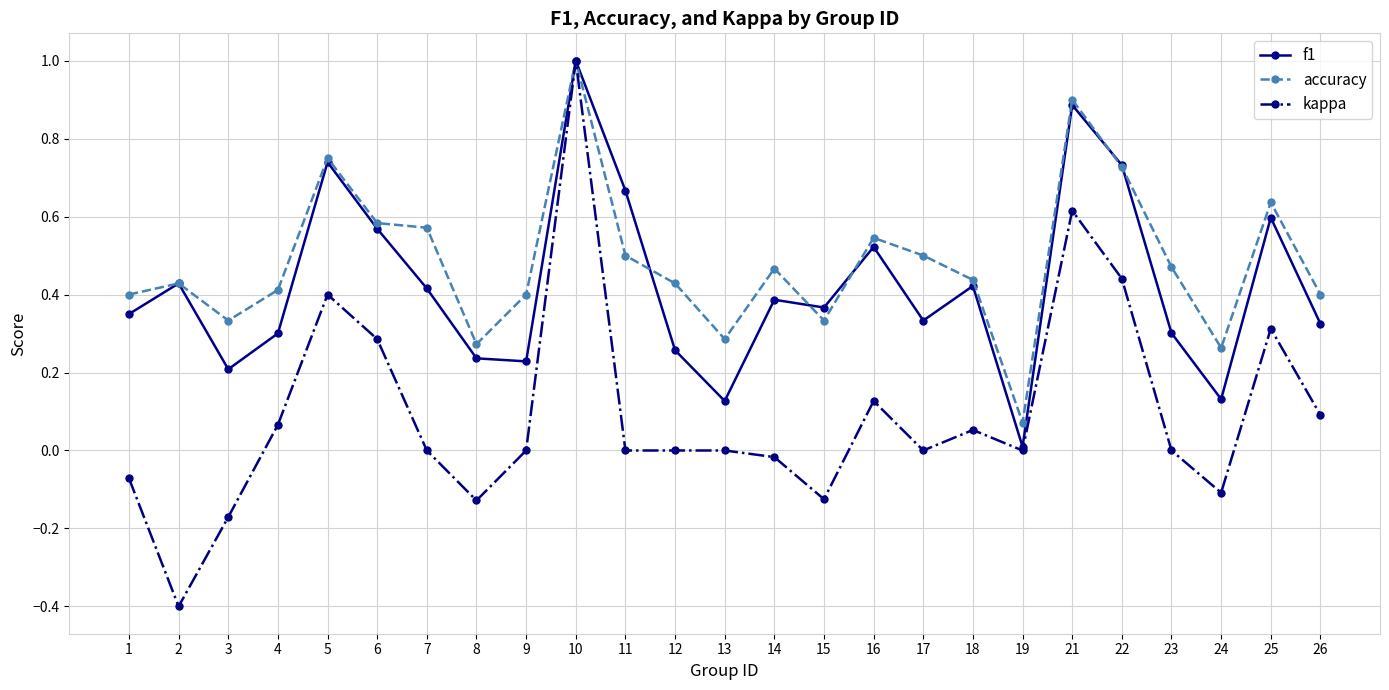

How many lines are shown in the chart?

3